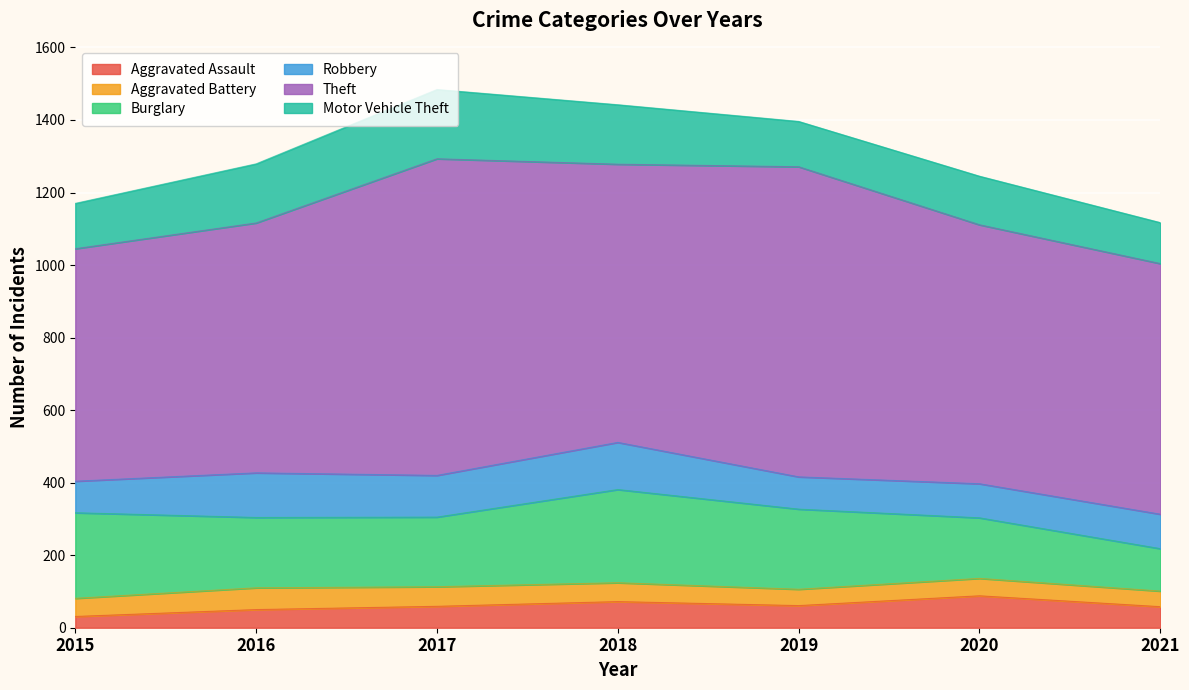

Which series has the widest spread of values?

Theft